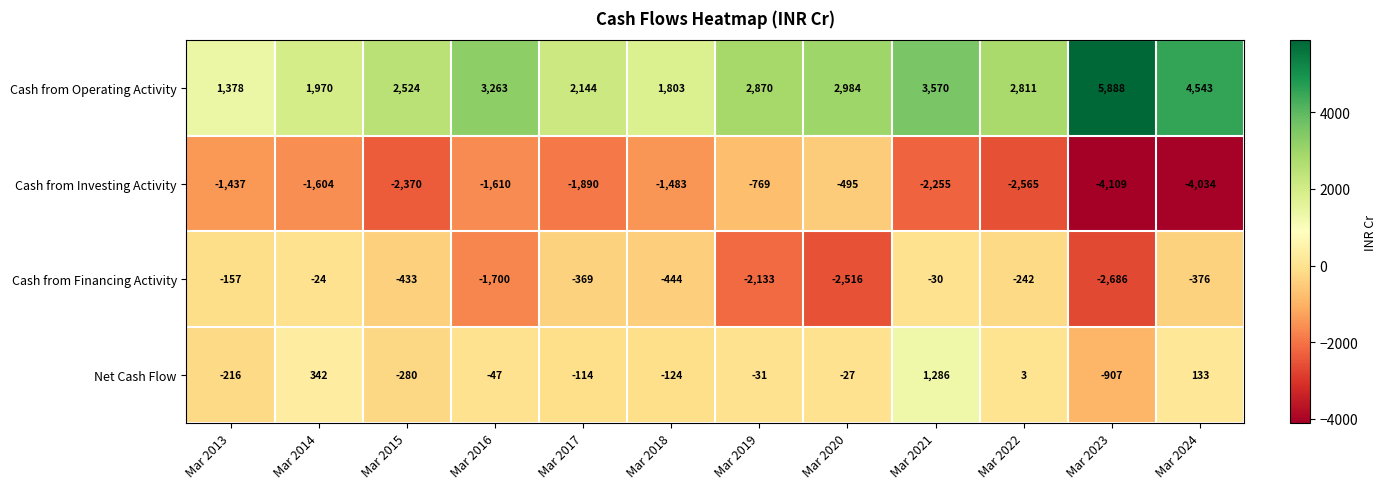

The value of Cash from Operating Activity at Mar 2016 is 4381. True or false?

False